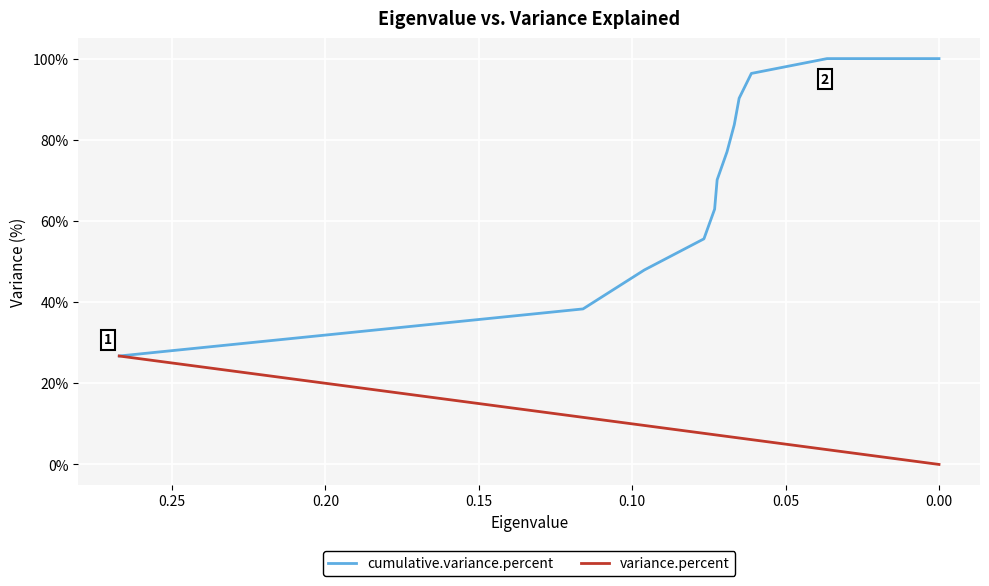

How many categories are shown in the chart?

12